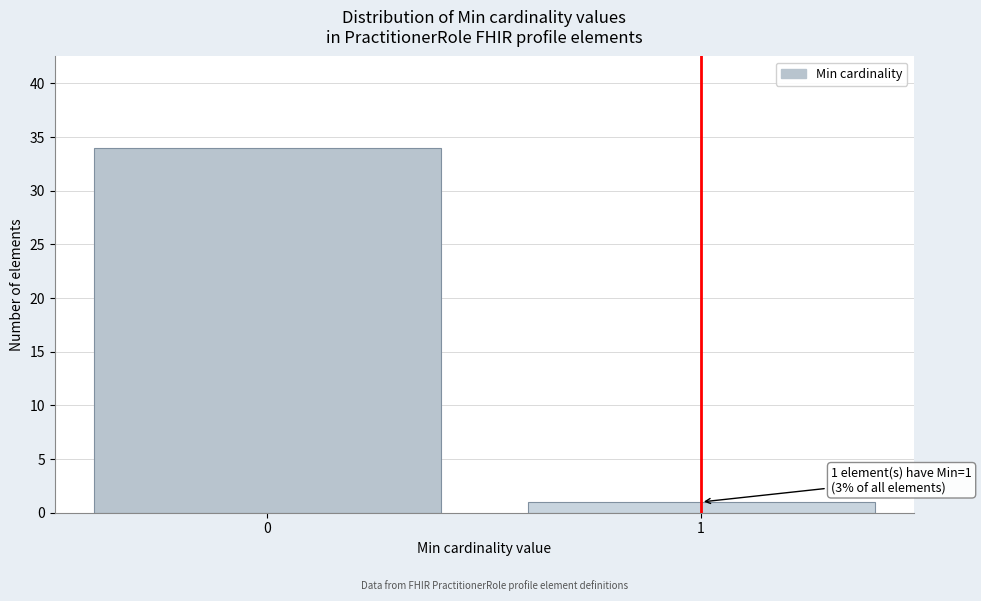

Reading left to right, list all the values displayed in this chart.

0=34	1=1